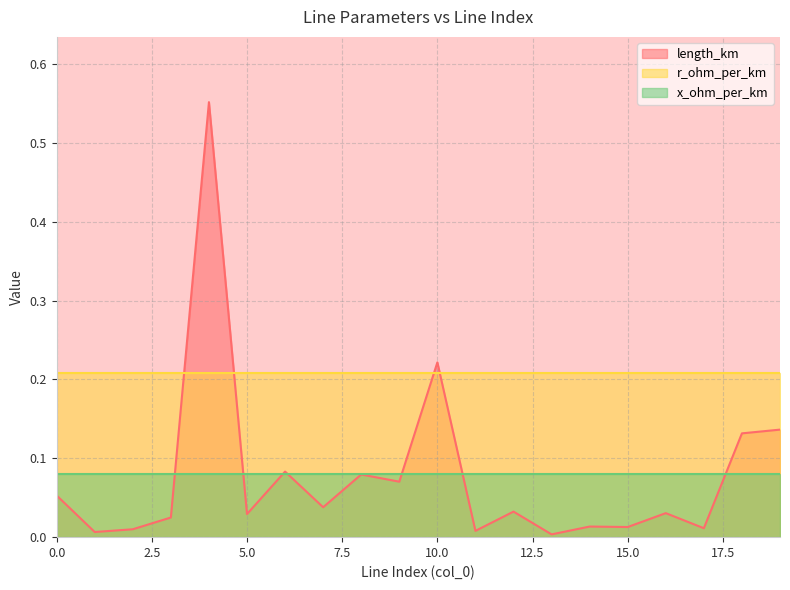

At how many categories does at least one series exceed 0?

20